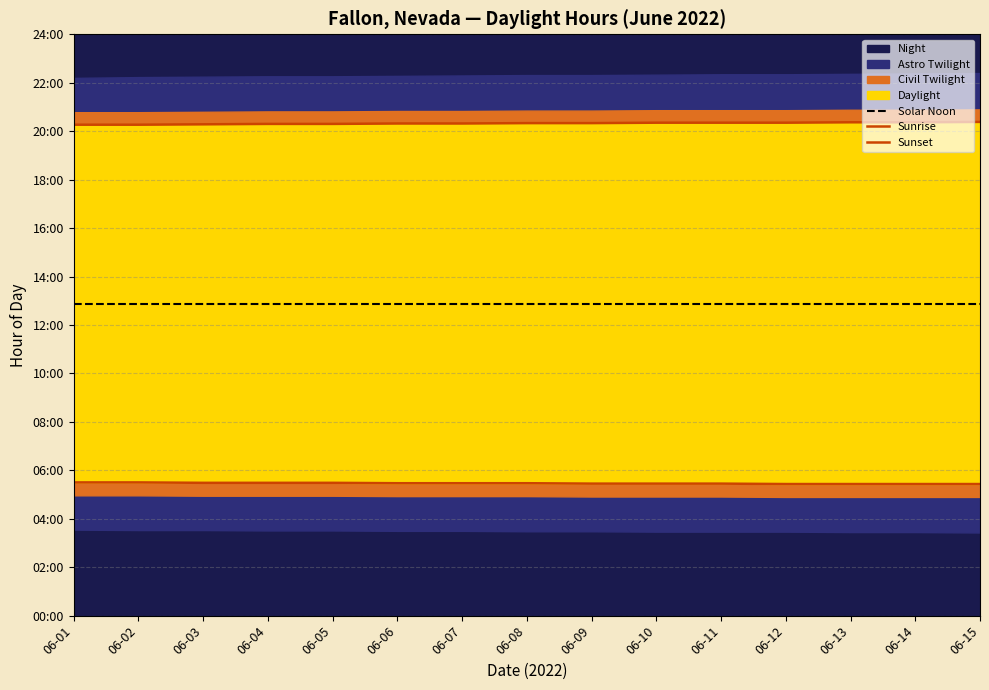

Reading left to right, list all the values displayed in this chart.

Solar Noon: 06-01=12.9	06-02=12.9	06-03=12.9	06-04=12.9	06-05=12.9	06-06=12.9	06-07=12.9	06-08=12.9	06-09=12.9	06-10=12.9	06-11=12.9	06-12=12.9	06-13=12.9	06-14=12.9	06-15=12.9
Sunrise: 06-01=5.5	06-02=5.5	06-03=5.5	06-04=5.5	06-05=5.5	06-06=5.5	06-07=5.5	06-08=5.5	06-09=5.5	06-10=5.5	06-11=5.5	06-12=5.4	06-13=5.4	06-14=5.4	06-15=5.4
Sunset: 06-01=20.3	06-02=20.3	06-03=20.3	06-04=20.3	06-05=20.3	06-06=20.3	06-07=20.3	06-08=20.3	06-09=20.3	06-10=20.4	06-11=20.4	06-12=20.4	06-13=20.4	06-14=20.4	06-15=20.4